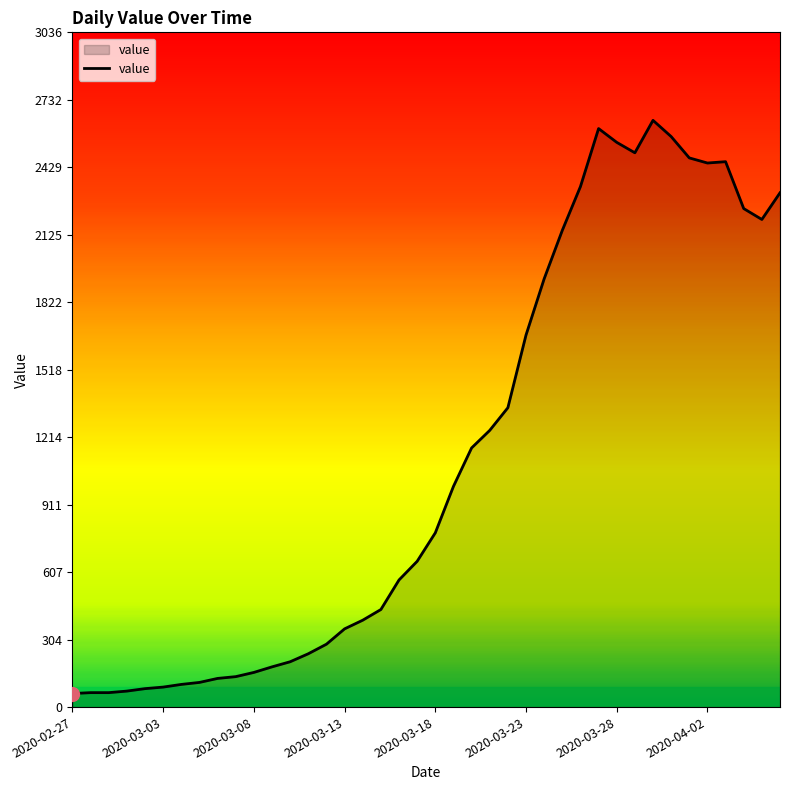

What is the greatest value displayed?

2640